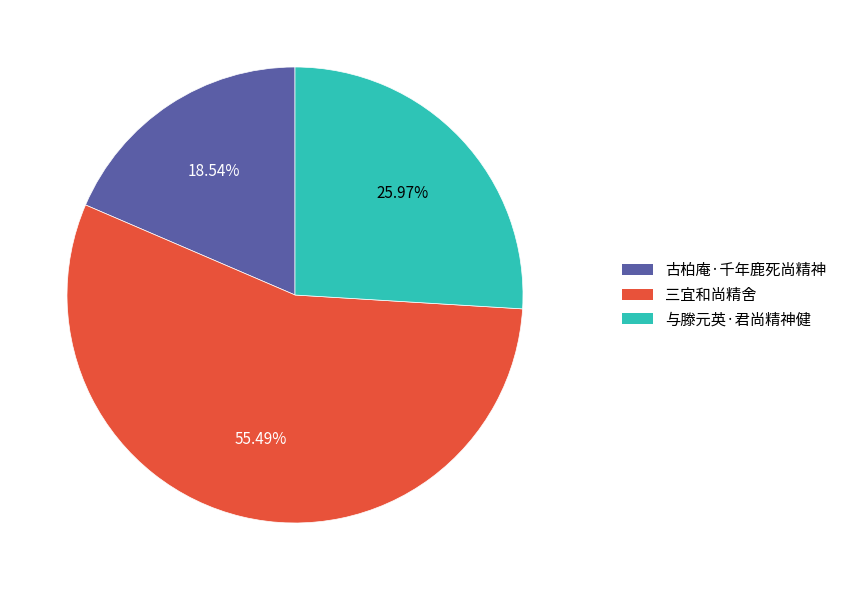

Is the sum of 古柏庵·千年鹿死尚精神 and 与滕元英·君尚精神健 greater than half?

No